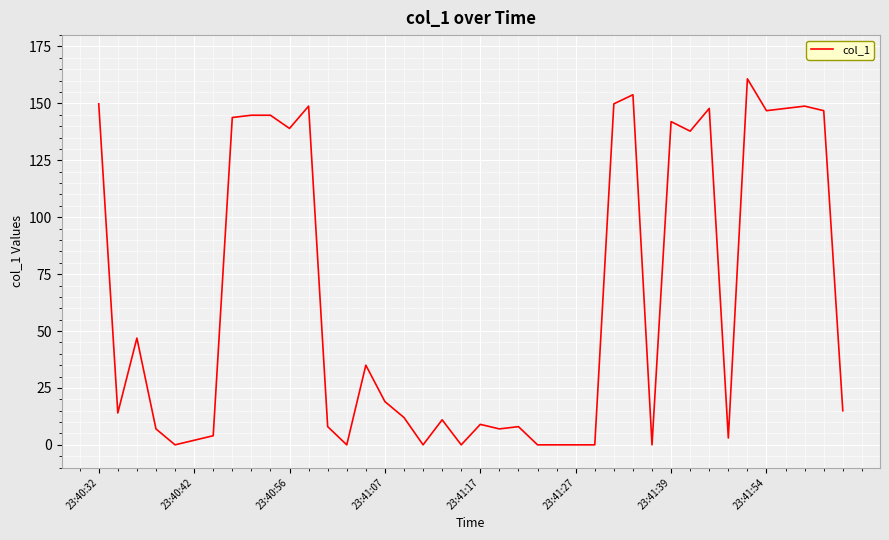

What is the maximum value shown in the chart?

160.8